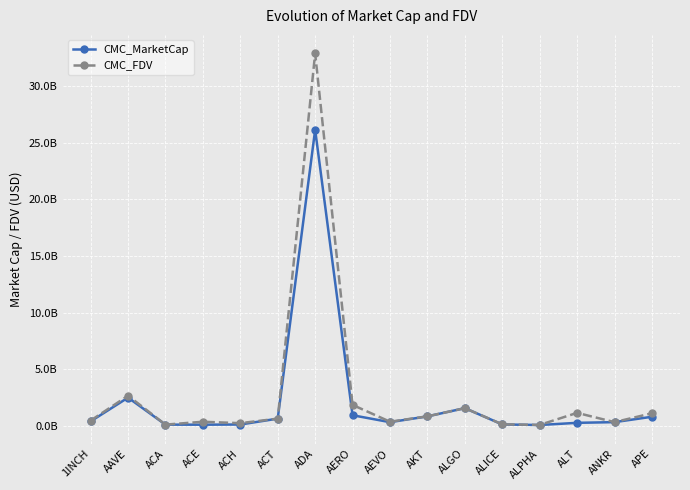

Reading right to left, list all the values displayed in this chart.

CMC_MarketCap: APE=799294193	ANKR=325824679	ALT=264503492	ALPHA=72379746	ALICE=120979335	ALGO=1560962547	AKT=834363280	AEVO=323103243	AERO=933567412	ADA=26142467074	ACT=635148214	ACH=115706367	ACE=99891687	ACA=105646951	AAVE=2490896115	1INCH=394413606
CMC_FDV: APE=1107901383	ANKR=325824679	ALT=1144830264	ALPHA=80780967	ALICE=131380274	ALGO=1560962574	AKT=837212971	AEVO=363954164	AERO=1846662970	ADA=32883997628	ACT=635148214	ACH=234048539	ACE=359312507	ACA=106690664	AAVE=2660863825	1INCH=462690505